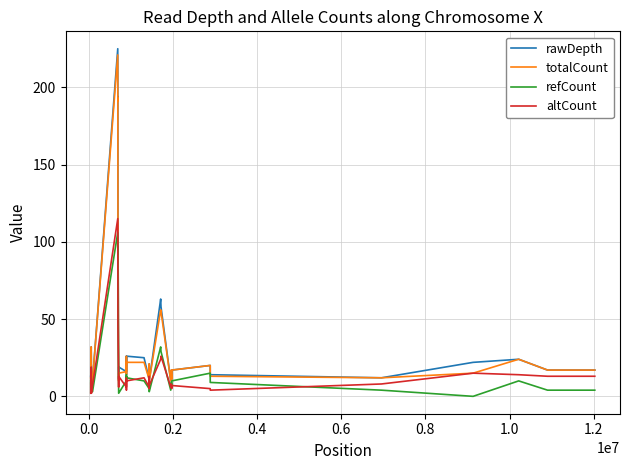

Which series has the widest spread of values?

rawDepth